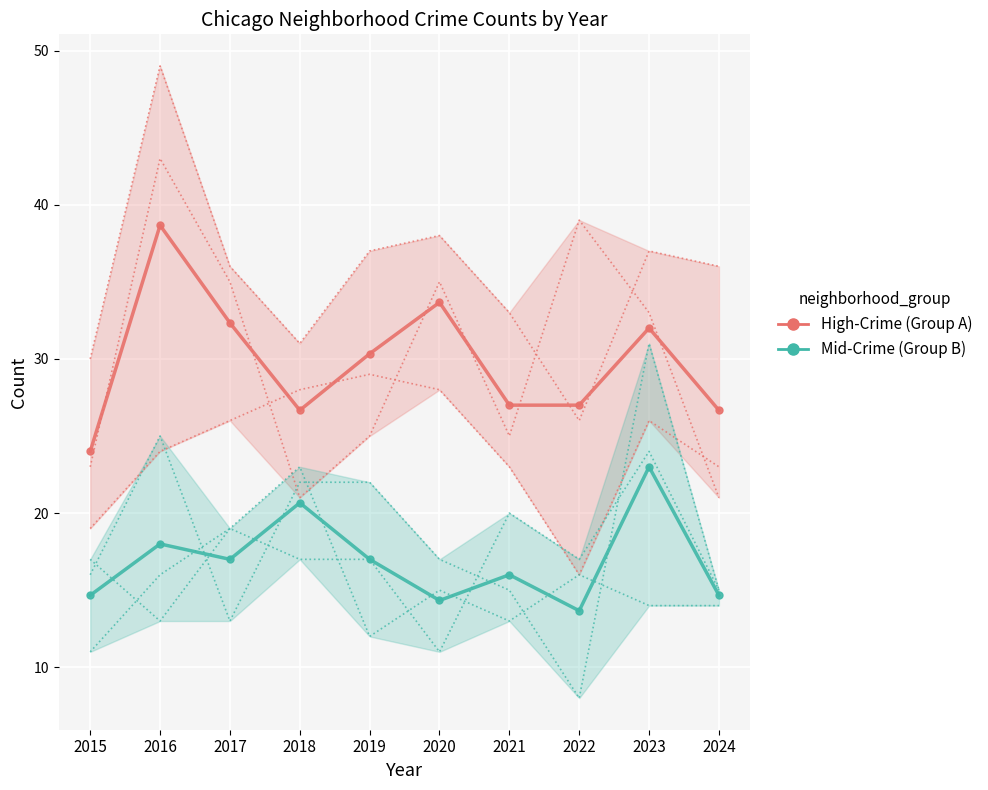

How many distinct data groups are displayed?

2